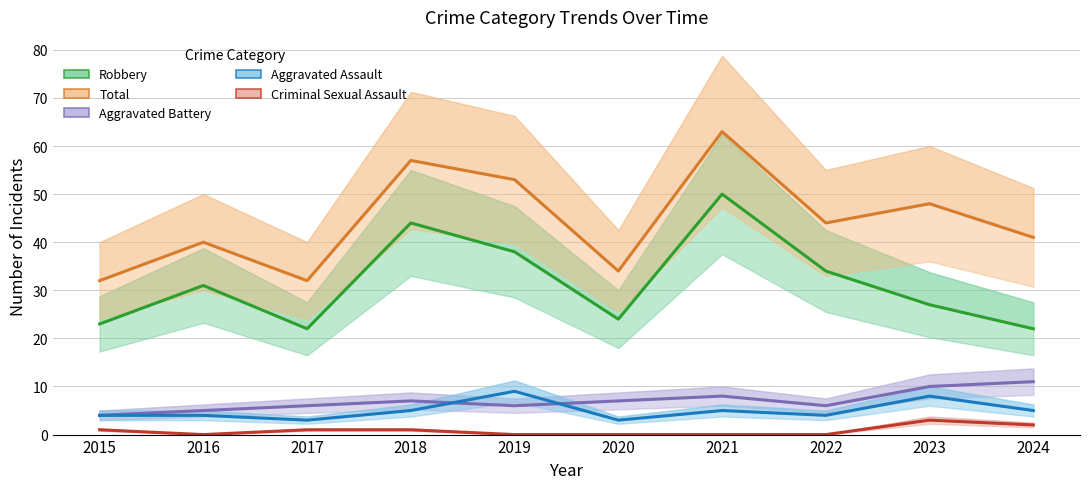

Reading right to left, list all the values displayed in this chart.

Robbery: 2024=22	2023=27	2022=34	2021=50	2020=24	2019=38	2018=44	2017=22	2016=31	2015=23
Total: 2024=41	2023=48	2022=44	2021=63	2020=34	2019=53	2018=57	2017=32	2016=40	2015=32
Aggravated Battery: 2024=11	2023=10	2022=6	2021=8	2020=7	2019=6	2018=7	2017=6	2016=5	2015=4
Aggravated Assault: 2024=5	2023=8	2022=4	2021=5	2020=3	2019=9	2018=5	2017=3	2016=4	2015=4
Criminal Sexual Assault: 2024=2	2023=3	2022=0	2021=0	2020=0	2019=0	2018=1	2017=1	2016=0	2015=1